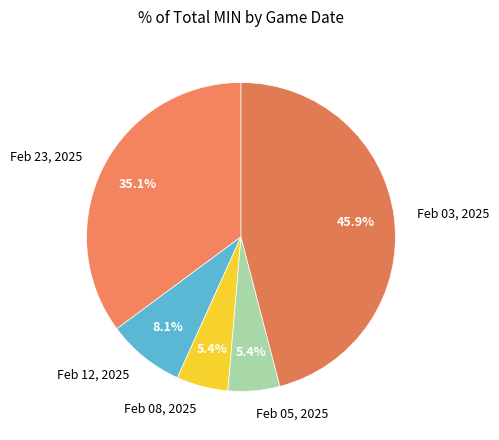

Is it true that Feb 05, 2025 is 1% of the pie?

False